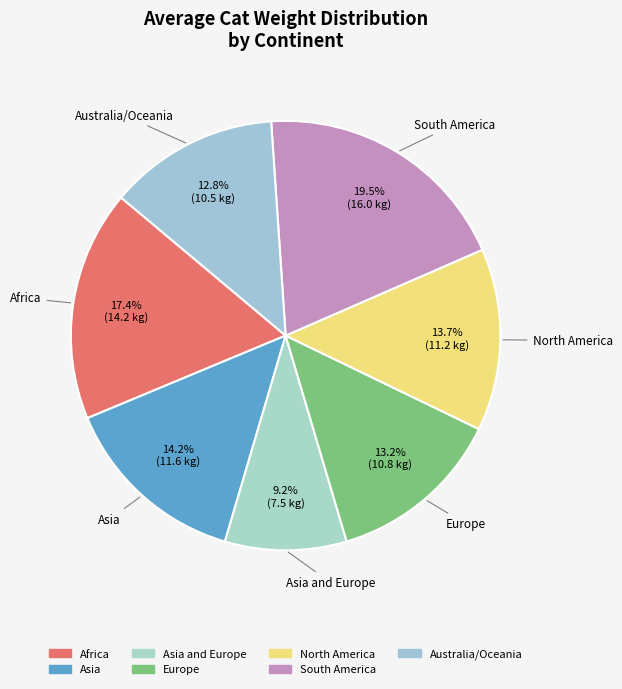

How many slices are in this pie chart?

7